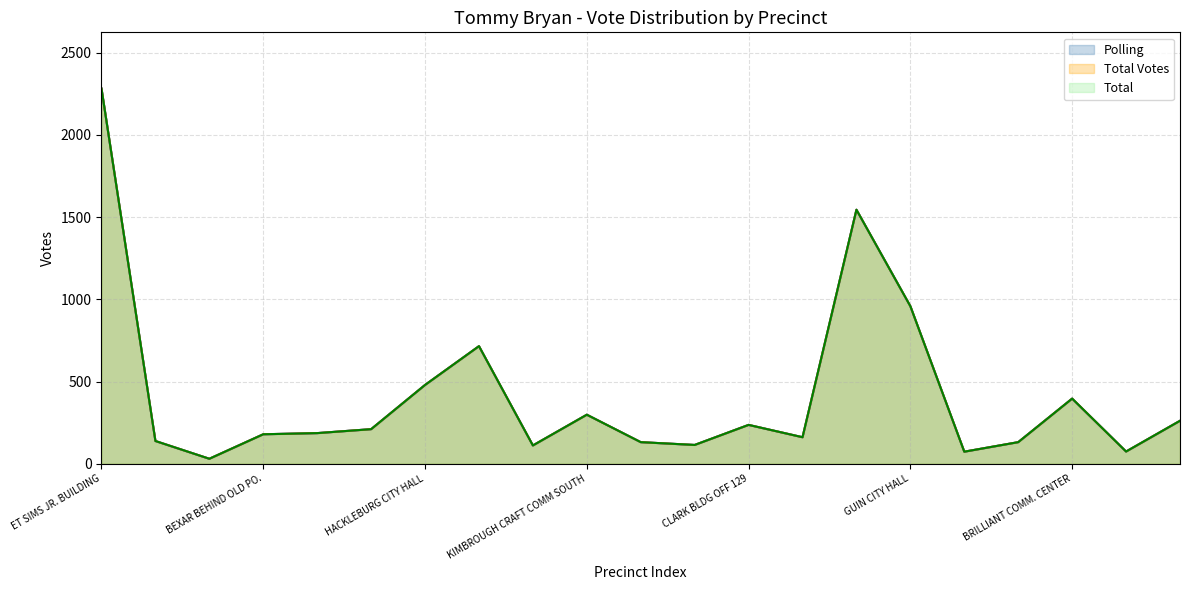

What is the sum of the Total Votes values at CLARK BLDG OFF 129 and BEAR CREEK CITY HALL?

951